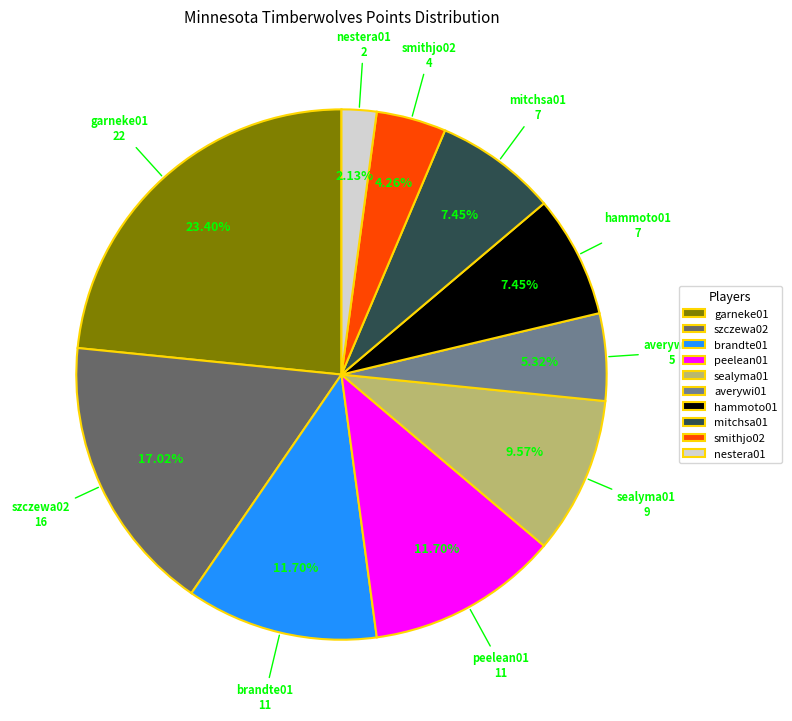

Which slice is the largest?

garneke01